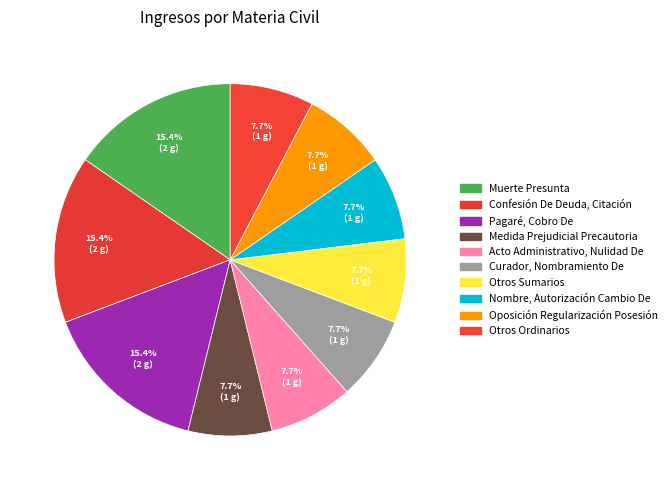

How many segments does this pie chart have?

10